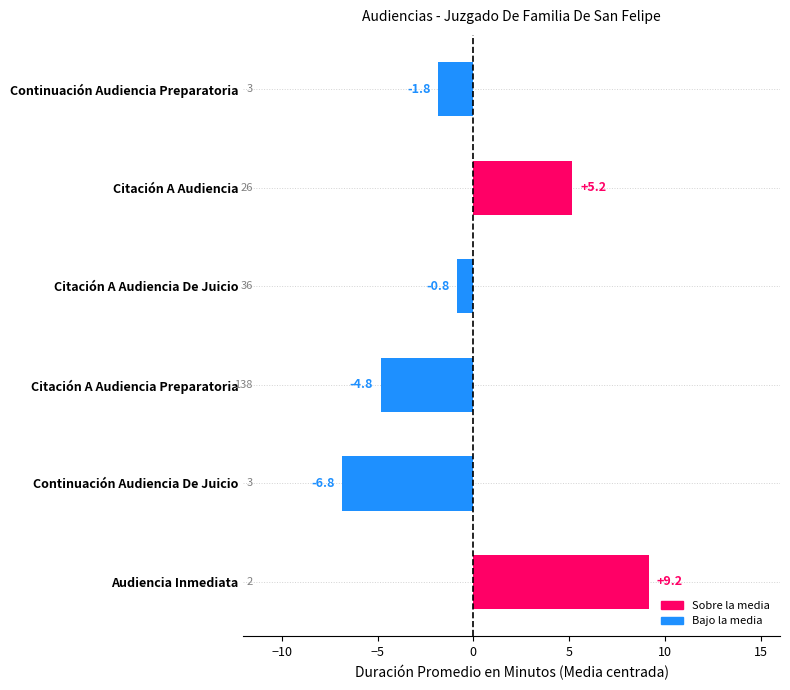

How many bars are there in total?

6